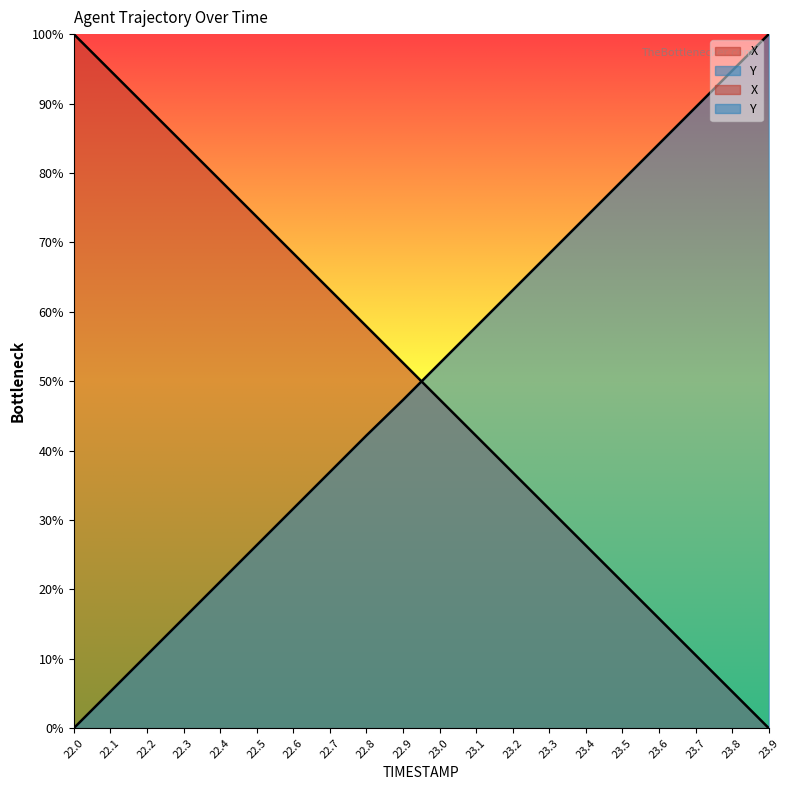

What is the sum of the X values at 22.5 and 22.4?

152.6